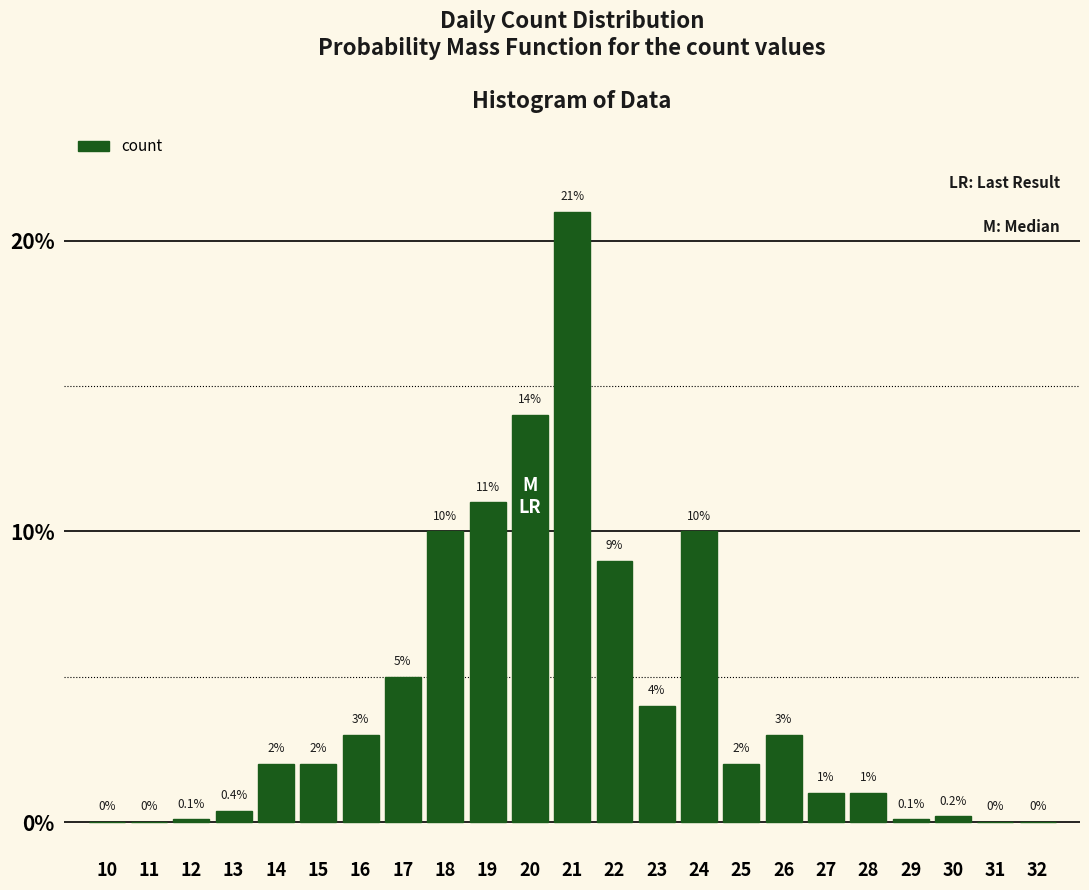

Reading left to right, transcribe all the data shown in this chart.

10=0.0	11=0.0	12=0.1	13=0.4	14=2.0	15=2.0	16=3.0	17=5.0	18=10.0	19=11.0	20=14.0	21=21.0	22=9.0	23=4.0	24=10.0	25=2.0	26=3.0	27=1.0	28=1.0	29=0.1	30=0.2	31=0.0	32=0.0